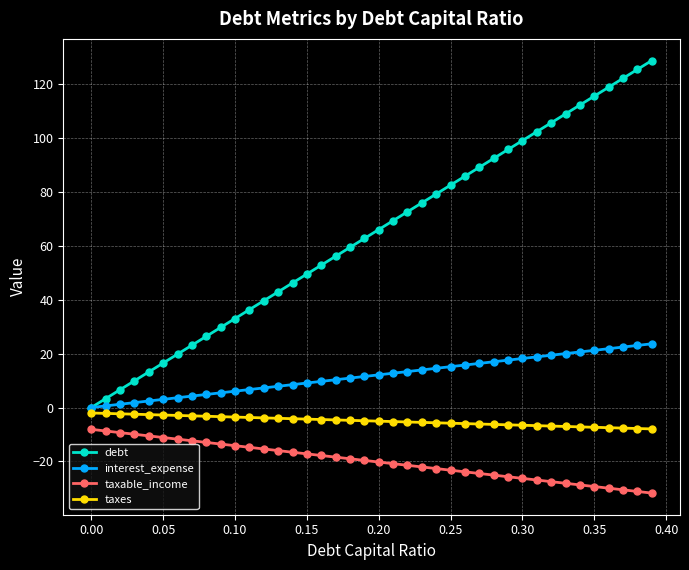

What is the maximum value for interest_expense?

23.7